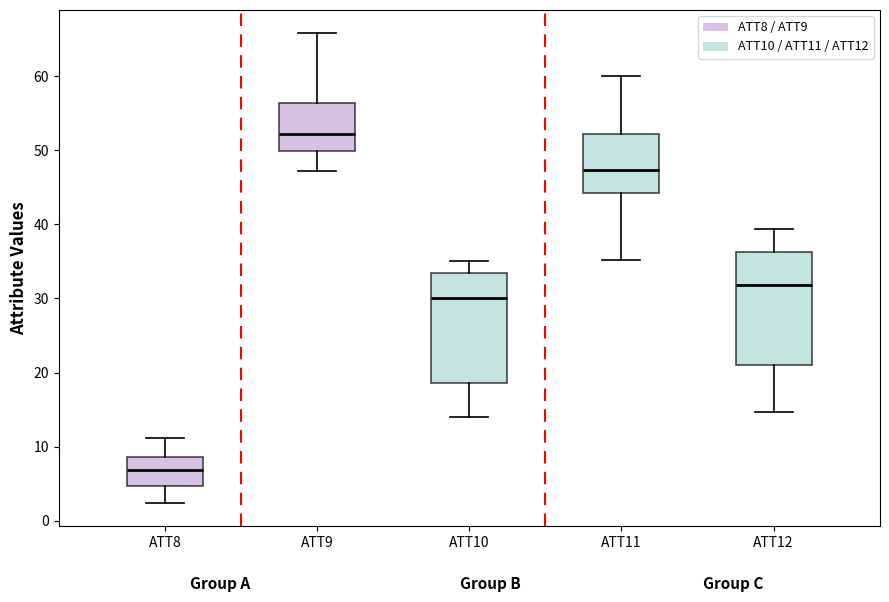

Which box has the lowest median line?

ATT8